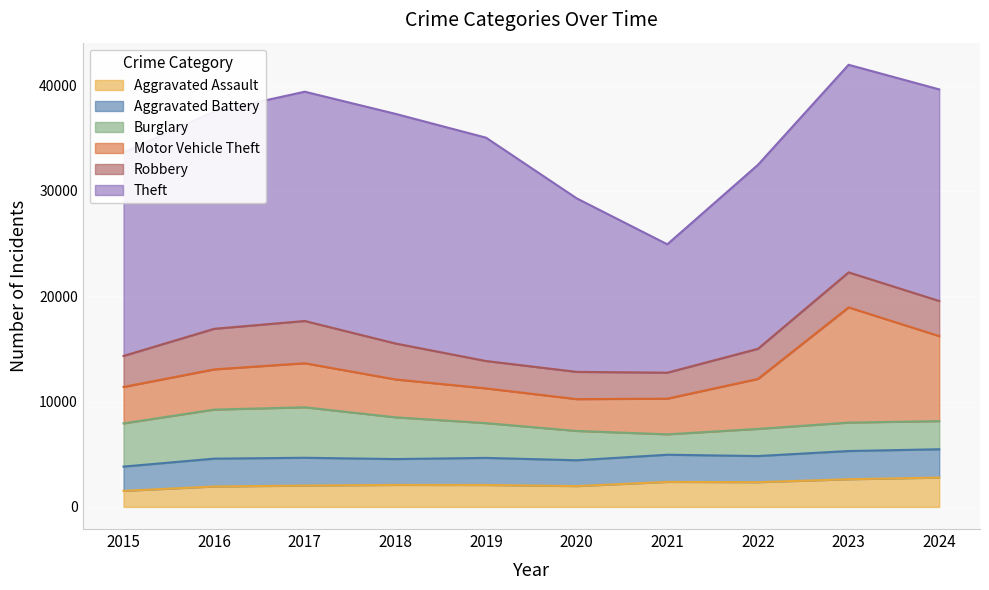

Is it true that Aggravated Battery equals 2451 at 2020?

True